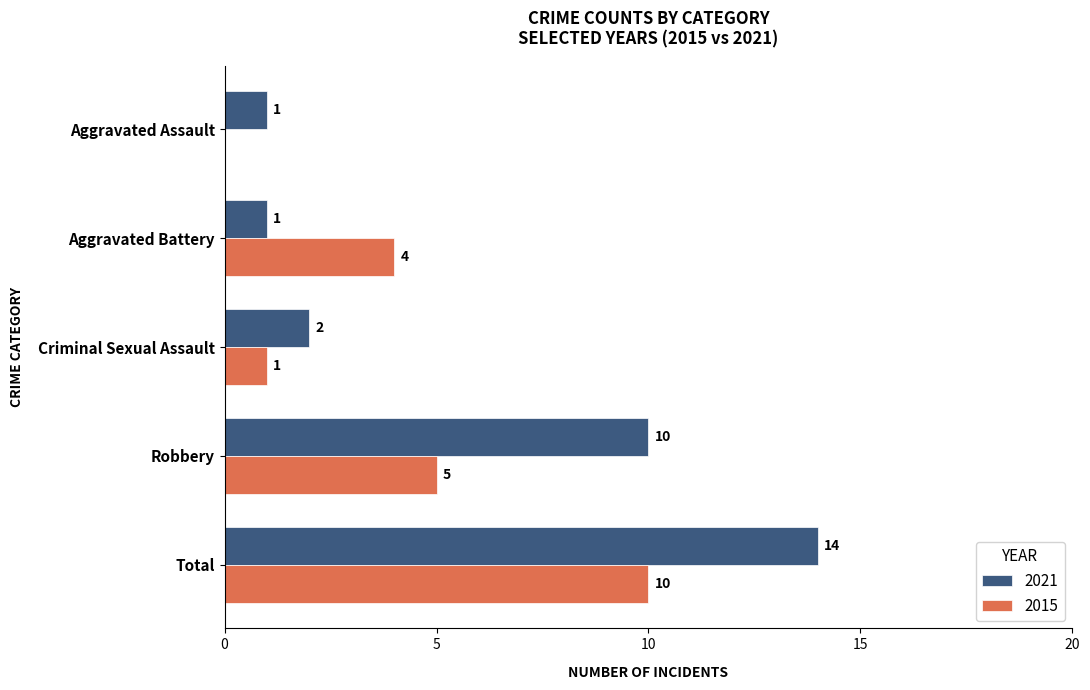

Between Aggravated Battery and Total, which series saw the biggest shift?

2021